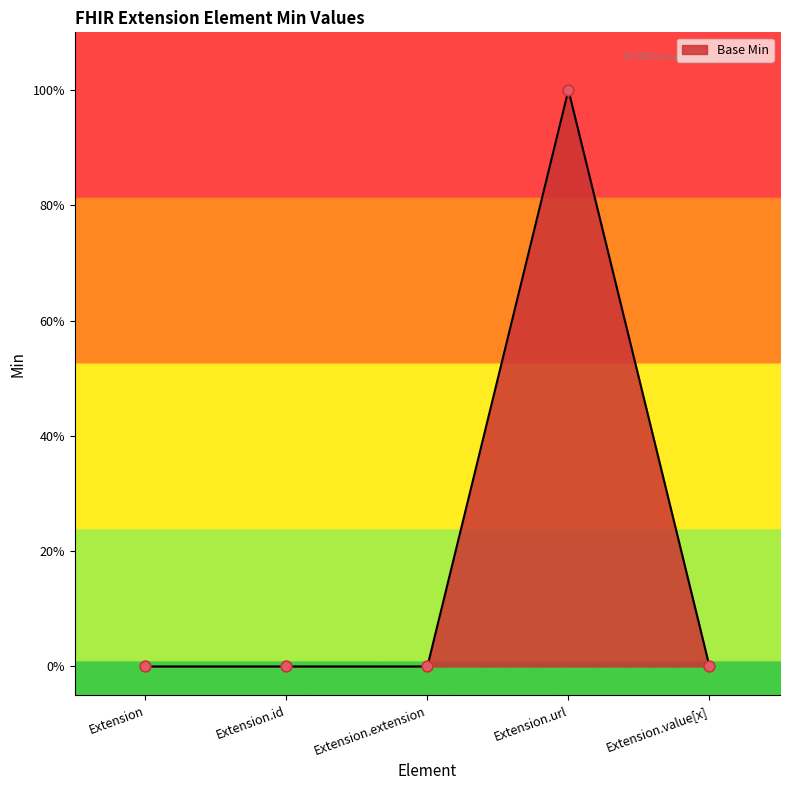

What is the change in value from Extension to Extension.url?

+1